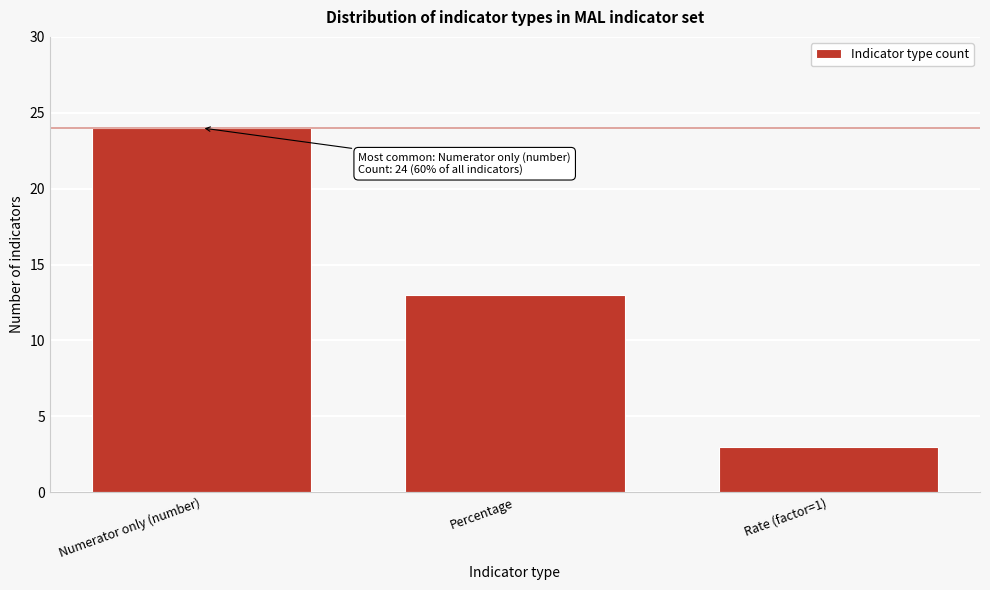

Reading right to left, list all the values displayed in this chart.

Rate (factor=1)=3	Percentage=13	Numerator only (number)=24